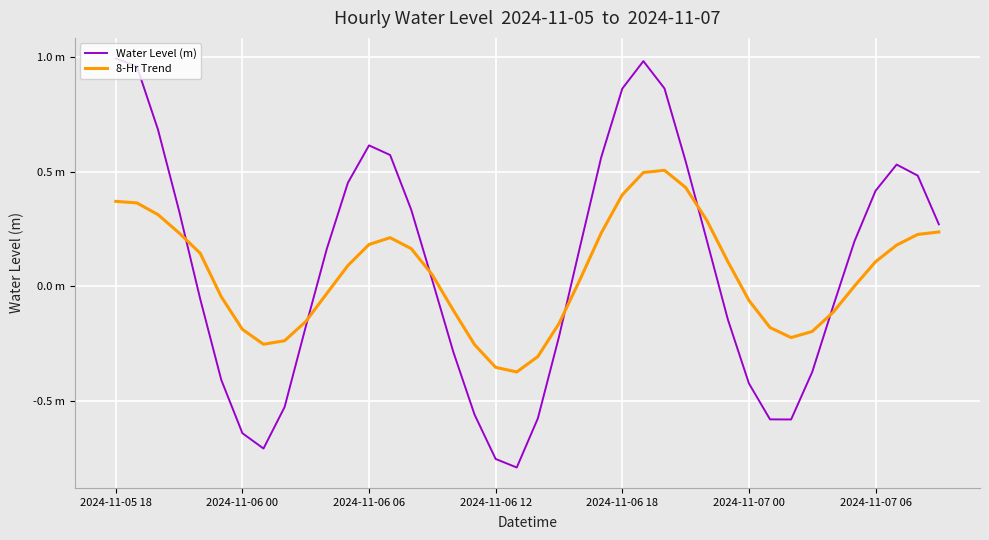

Which category has the highest value in the 8-Hr Trend series?

26